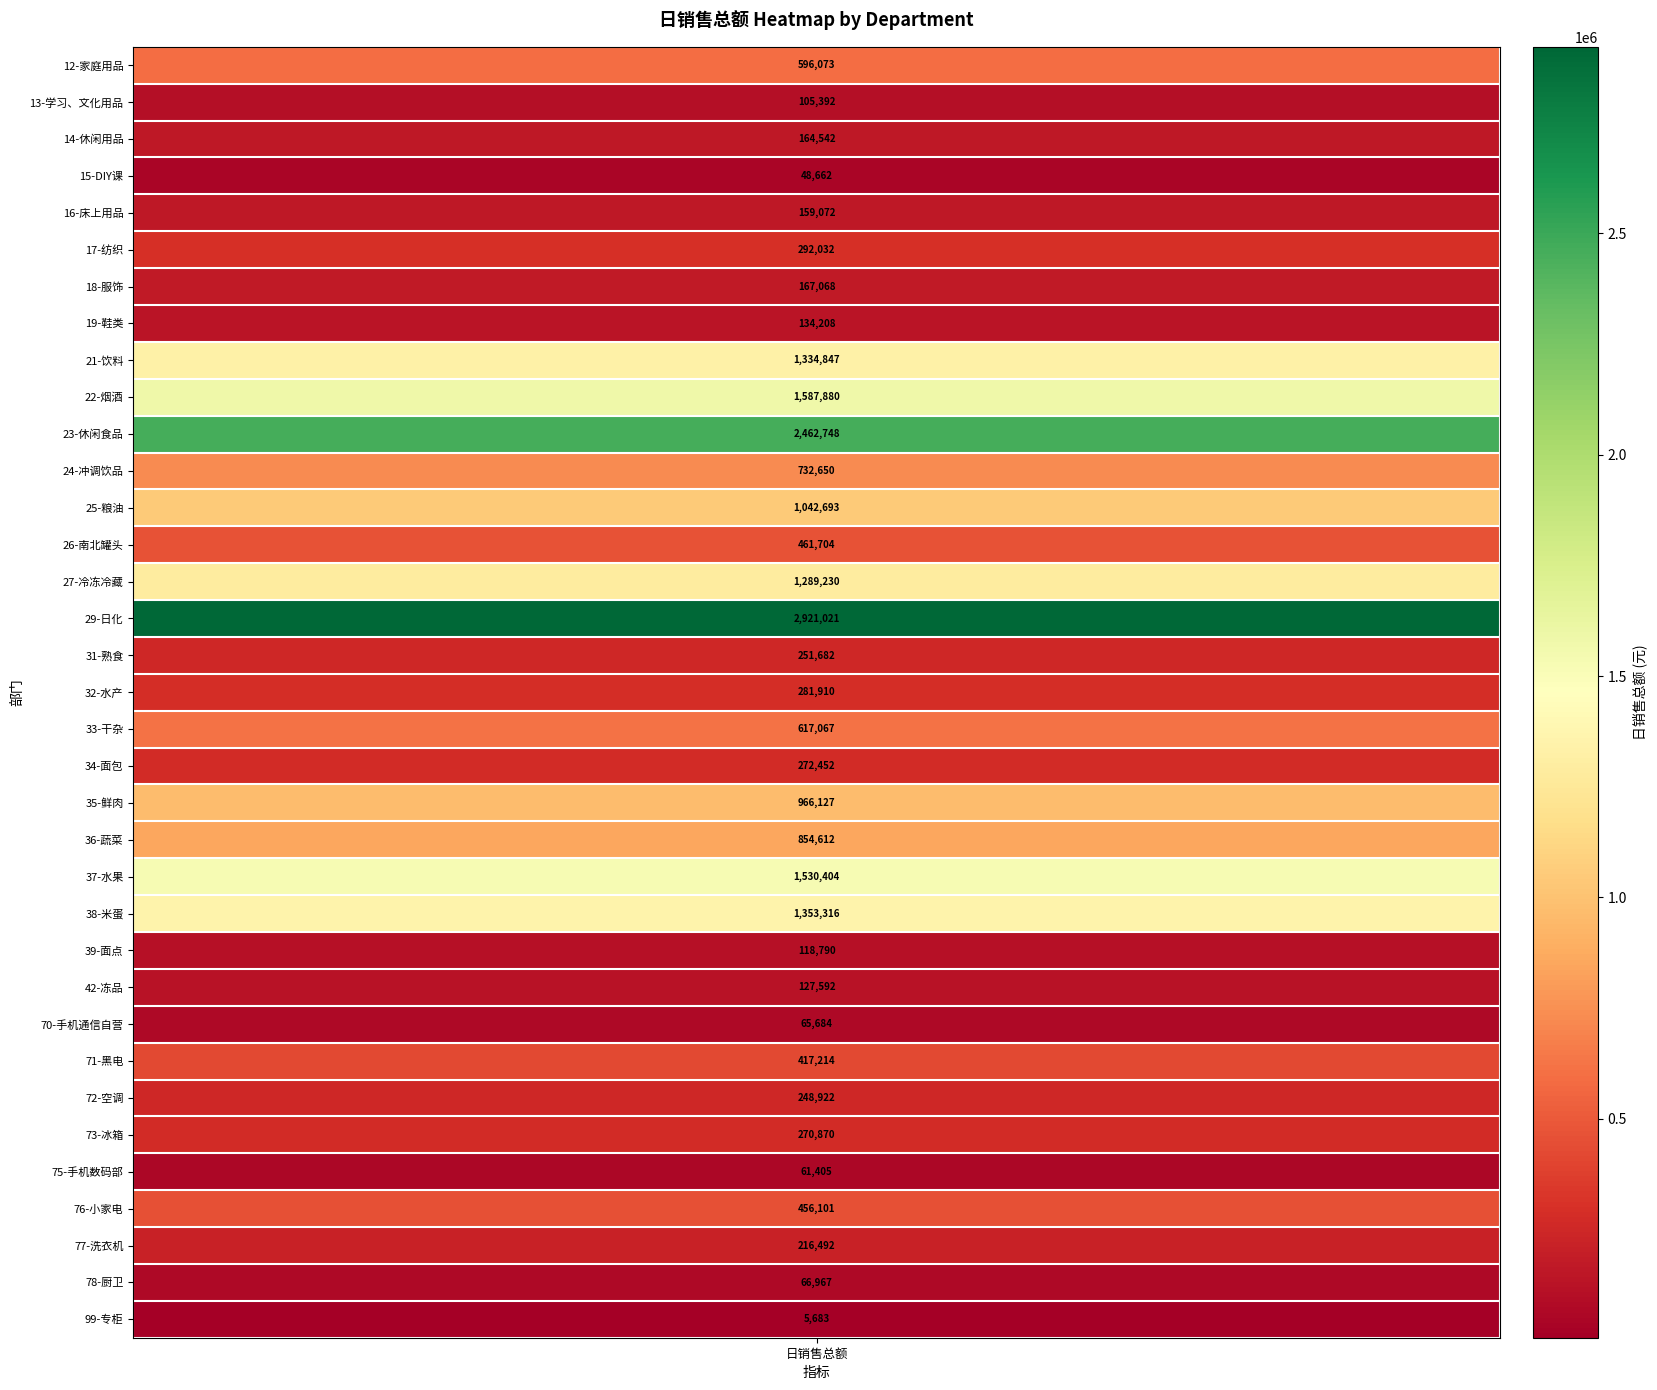

How many data points are less than 281909?

17